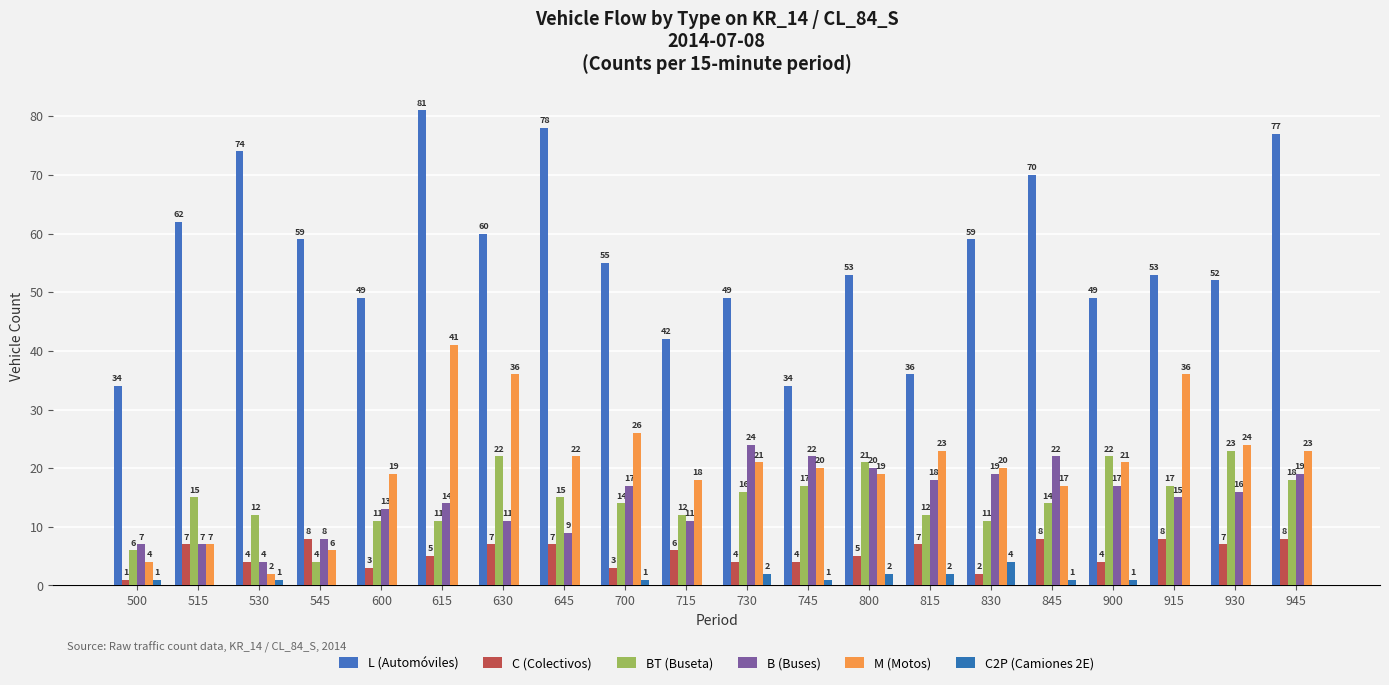

What is the value of the L (Automóviles) bar at the 19th from the left?

52